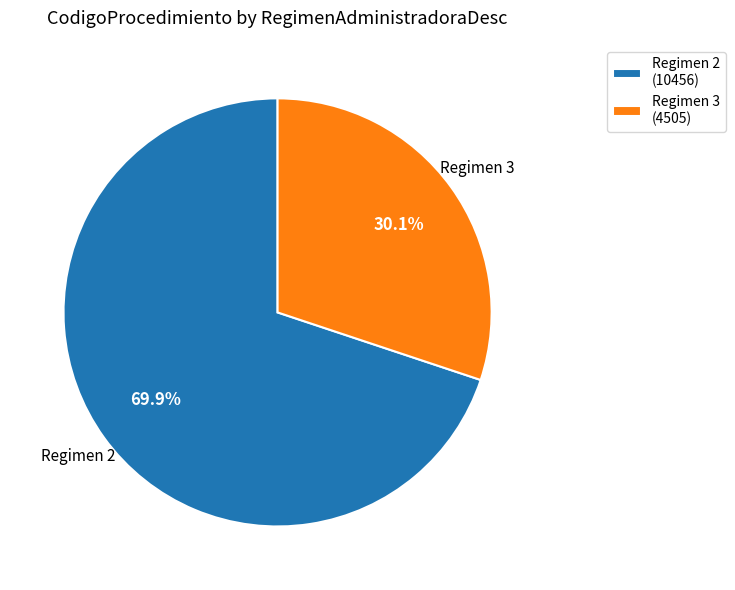

How many slices are in this pie chart?

2